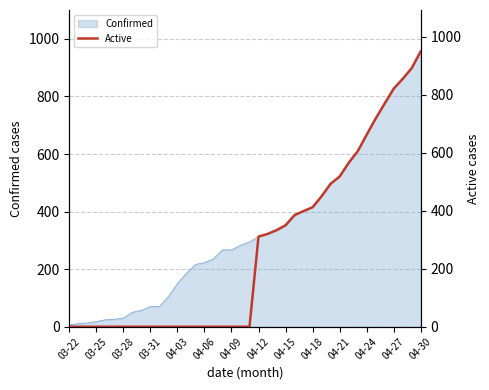

The value of Confirmed at 04-15 is 484. True or false?

False